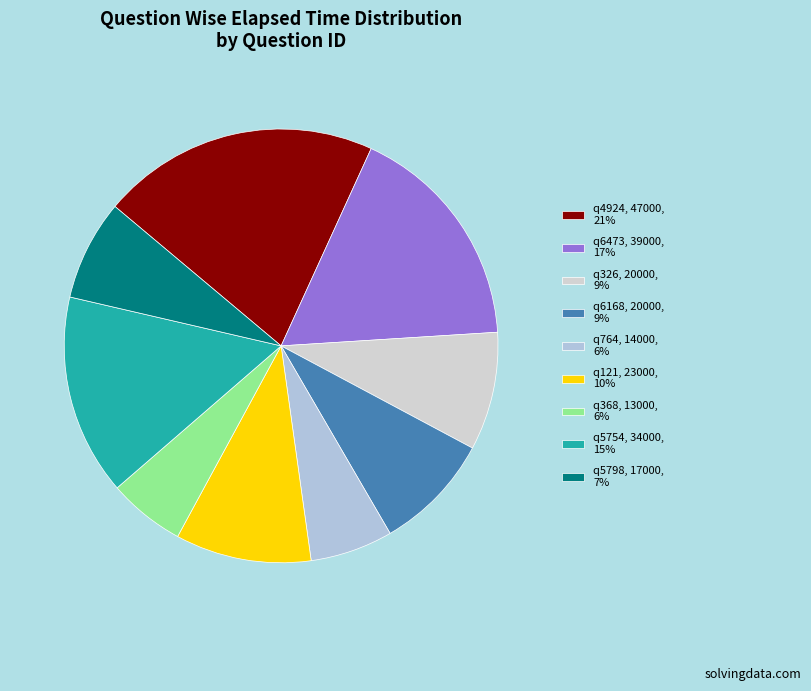

The q4924 slice represents 29% of the pie. True or false?

False